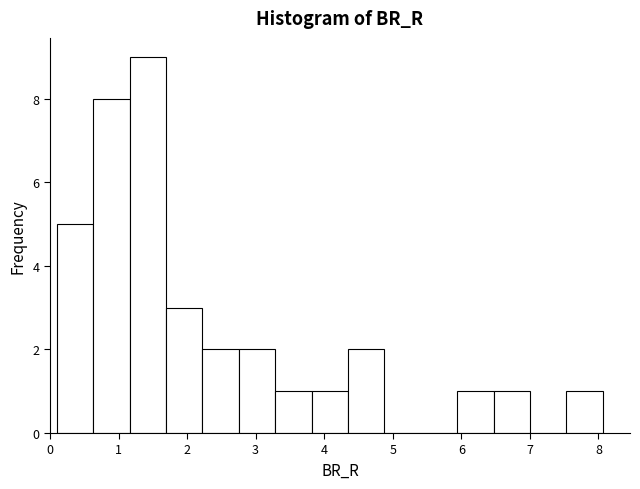

Reading left to right, list every bar in this chart as the range it spans on the x-axis followed by its height. Neither the bar edges nor the heights are printed on the chart, so give them approximately, as read against the axes.

0.1 to 0.6: 5
0.6 to 1.2: 8
1.2 to 1.7: 9
1.7 to 2.2: 3
2.2 to 2.8: 2
2.8 to 3.3: 2
3.3 to 3.8: 1
3.8 to 4.3: 1
4.3 to 4.9: 2
4.9 to 5.4: 0
5.4 to 5.9: 0
5.9 to 6.5: 1
6.5 to 7.0: 1
7.0 to 7.5: 0
7.5 to 8.1: 1